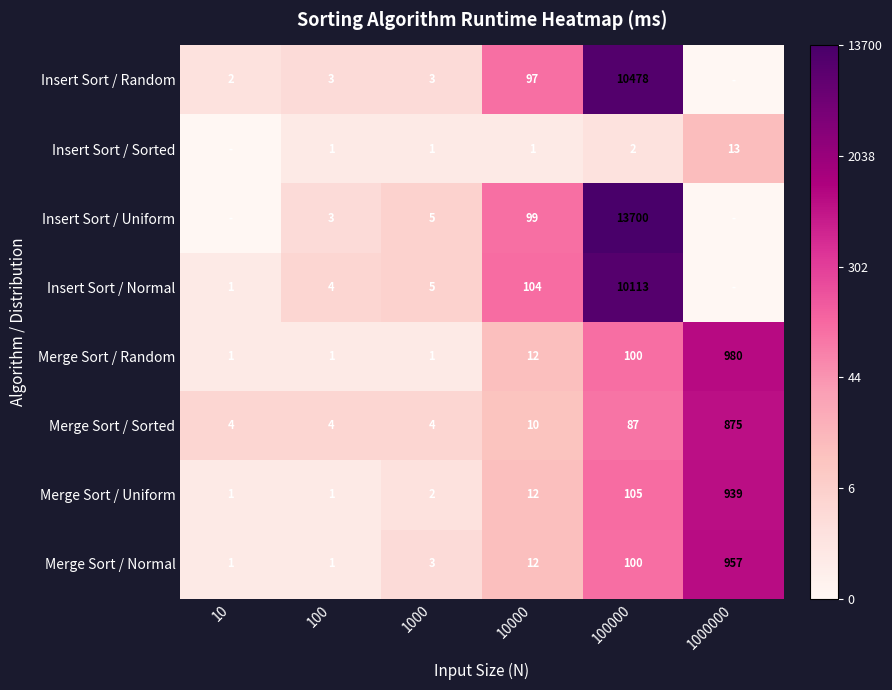

Which category has the highest value in the Merge Sort / Random series?

1000000